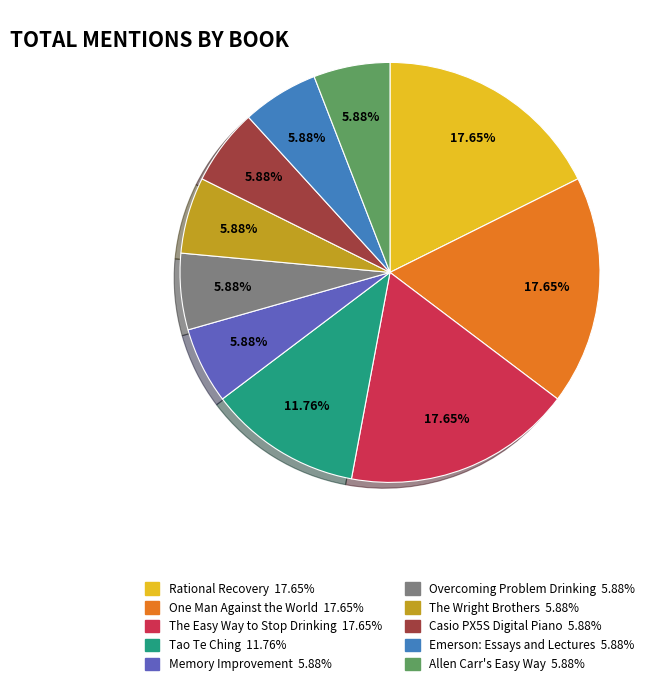

How much of the chart is everything except Memory Improvement?

94.1%